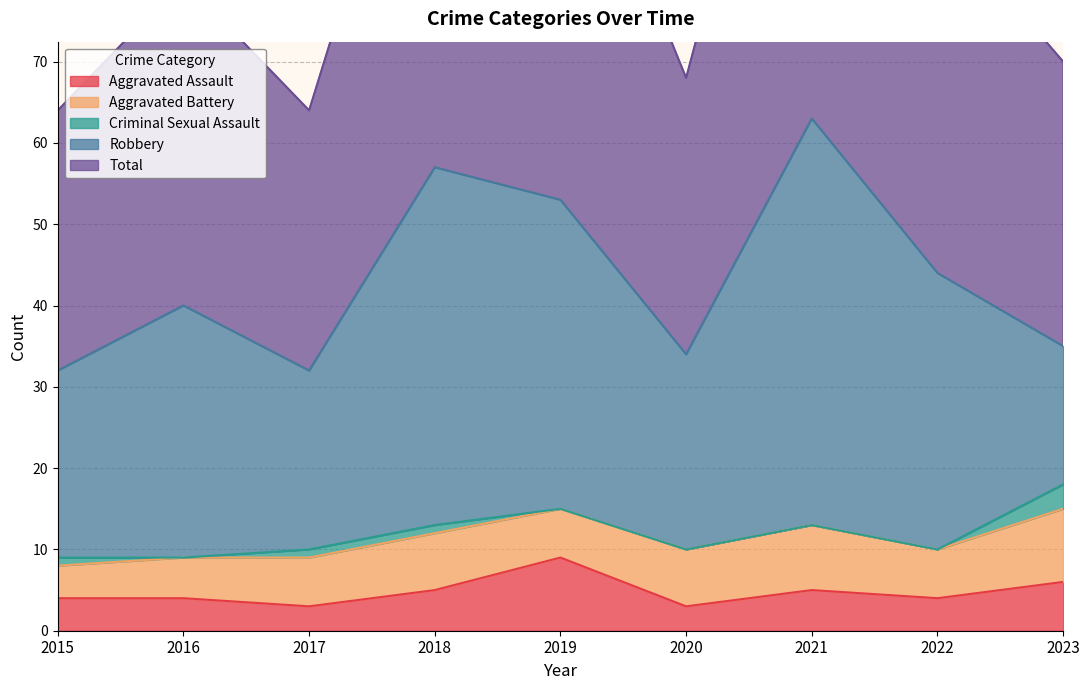

How many data points in Criminal Sexual Assault are above 0?

4